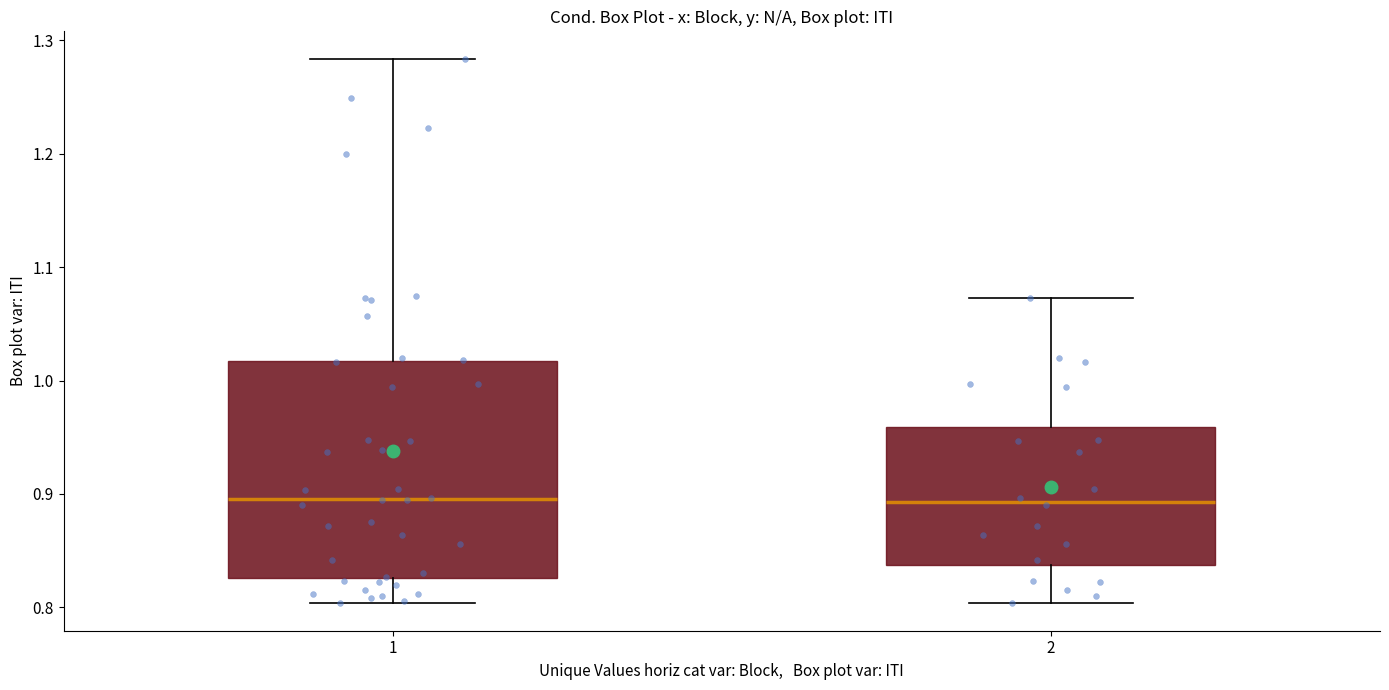

Which box is the tallest, from its lower edge to its upper edge?

1